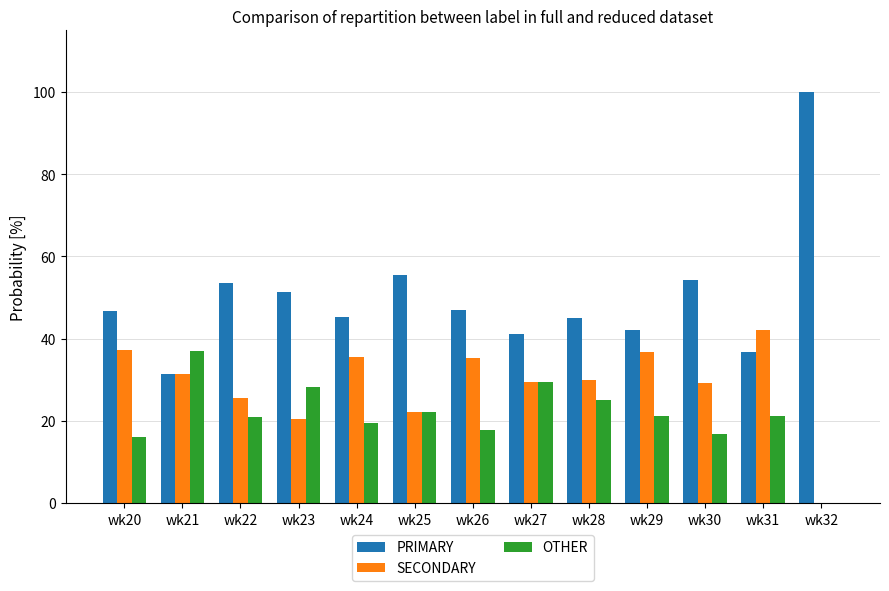

Which series has the largest total across all categories?

PRIMARY